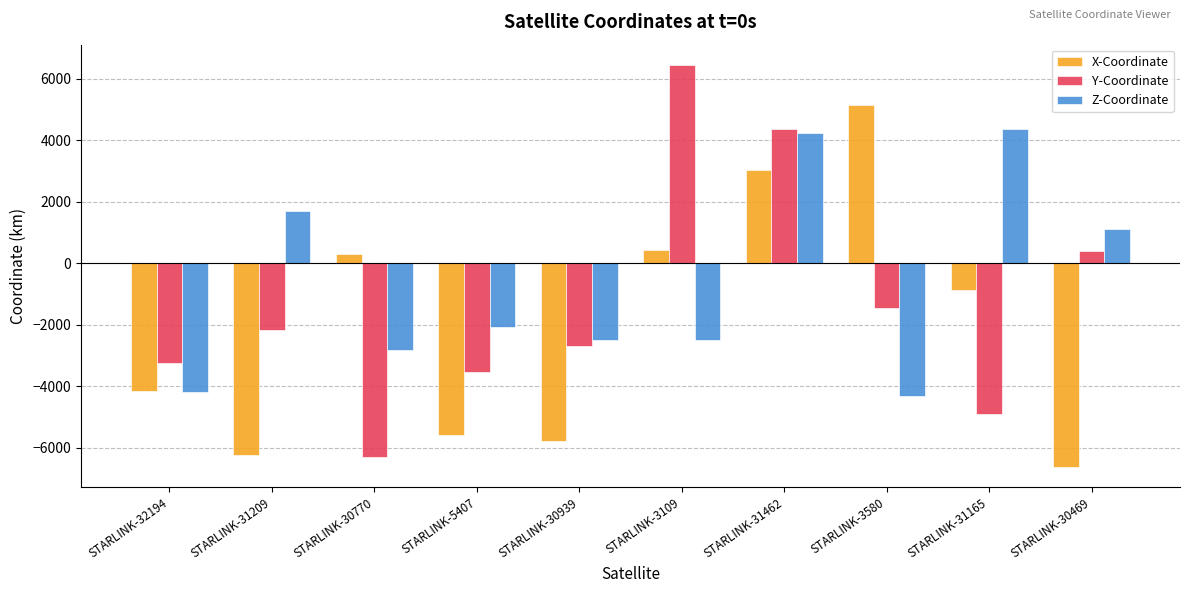

Which category has the lowest value across all series?

STARLINK-30469